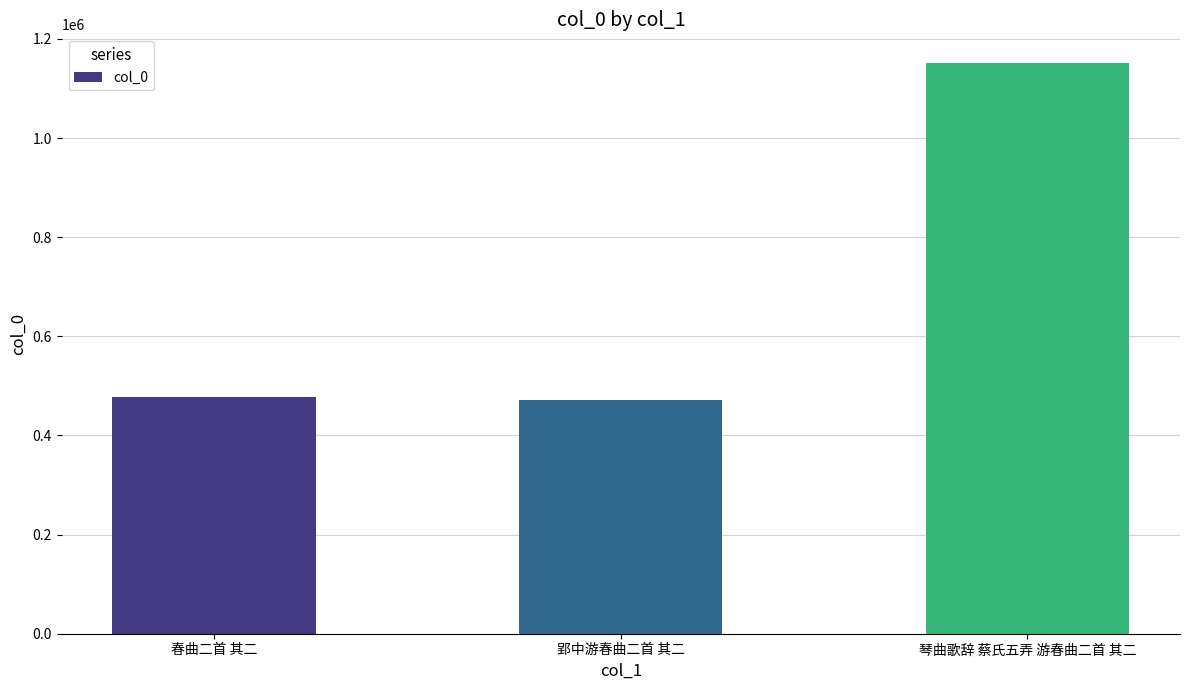

Count the number of categories in the chart.

3